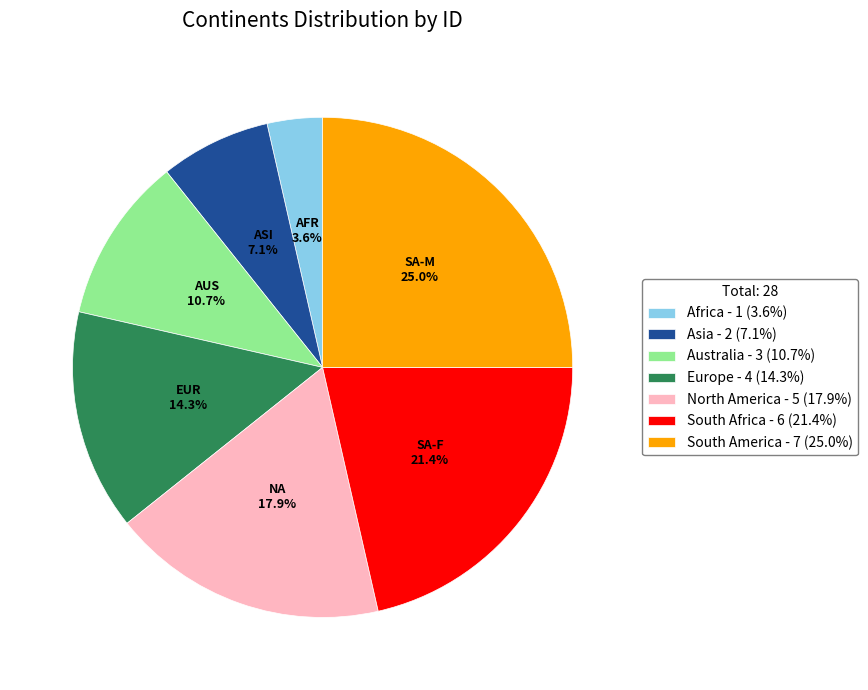

Which has a higher value, South America - 7 (25.0%) or Europe - 4 (14.3%)?

South America - 7 (25.0%)